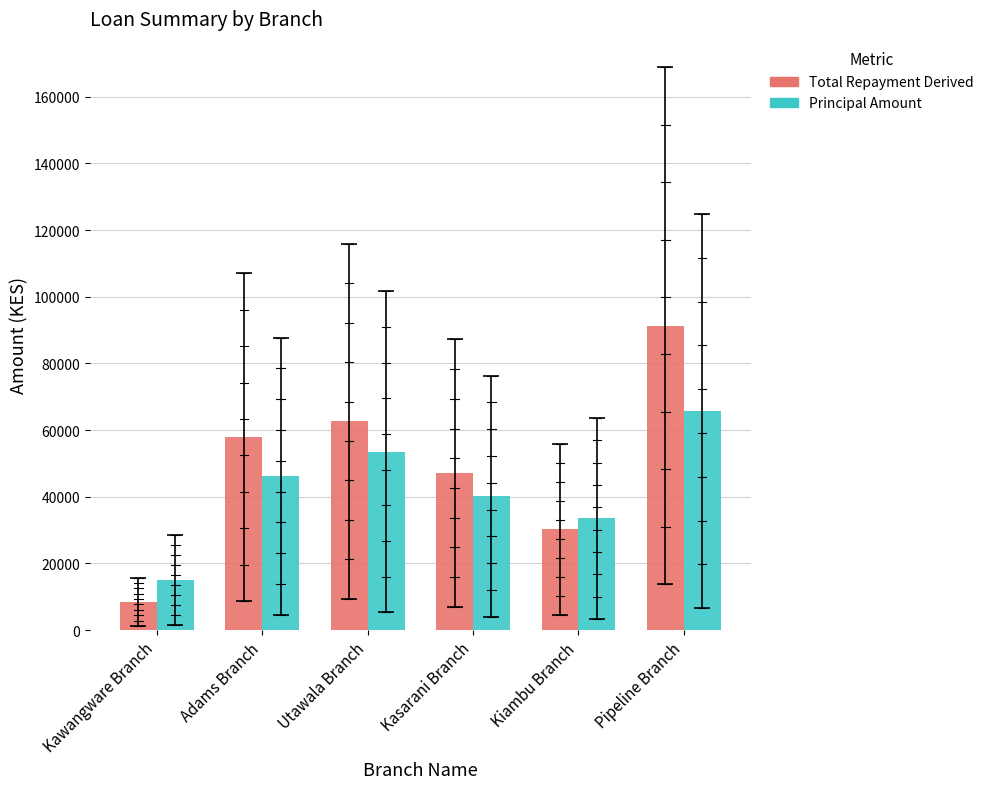

True or false: Principal Amount has a value of 88311 at Pipeline Branch.

False